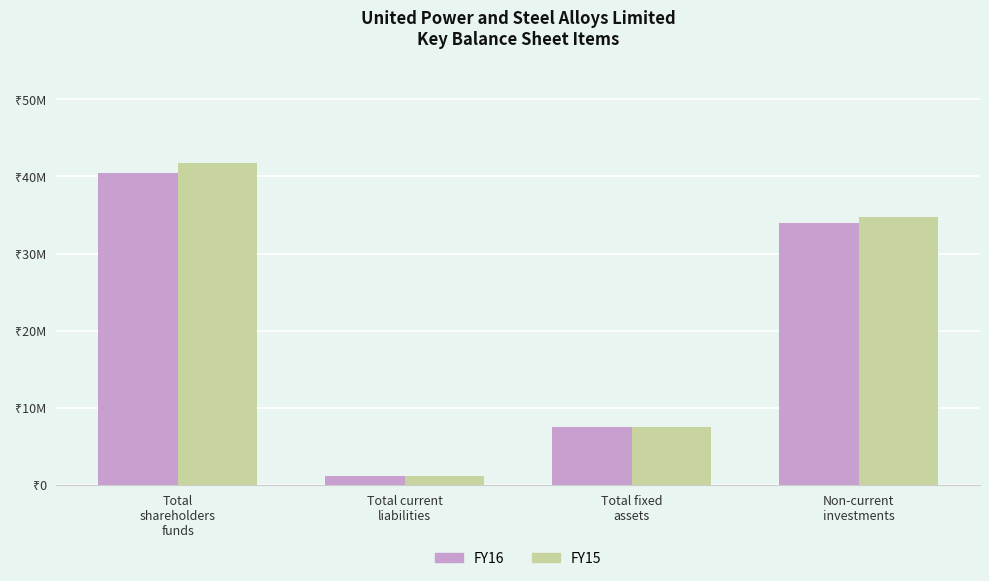

Is it true that FY15 equals 73251107 at Total
shareholders
funds?

False